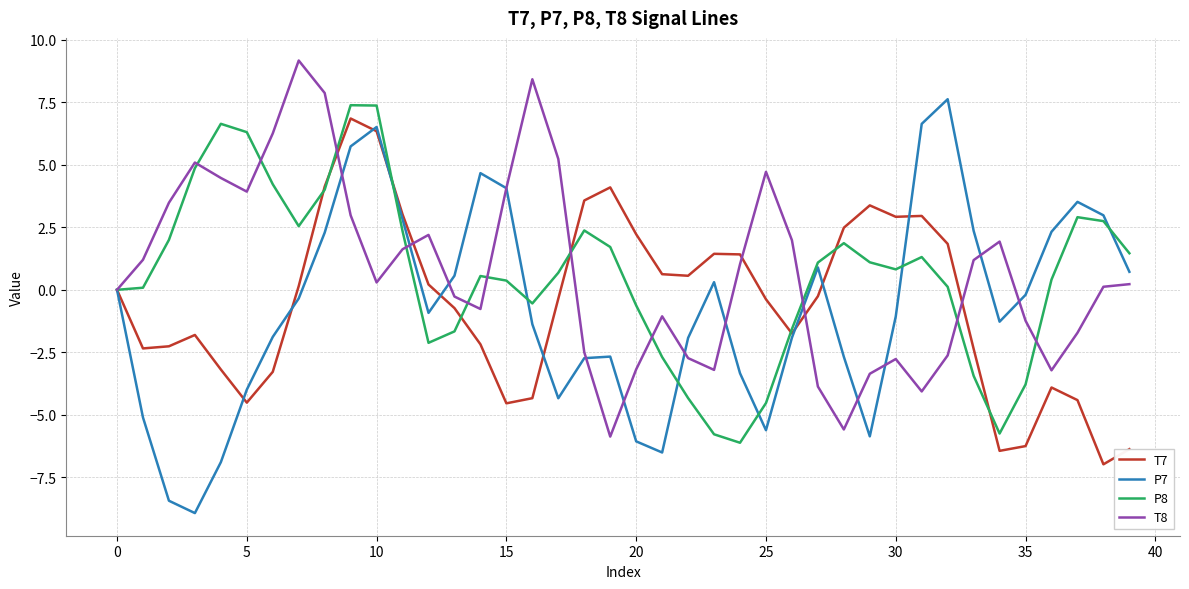

Is this an area chart (filled region under the line)?

No